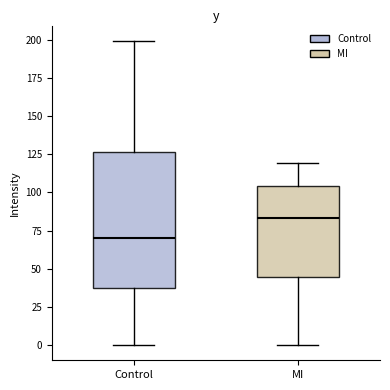

Which box is the tallest, from its lower edge to its upper edge?

Control